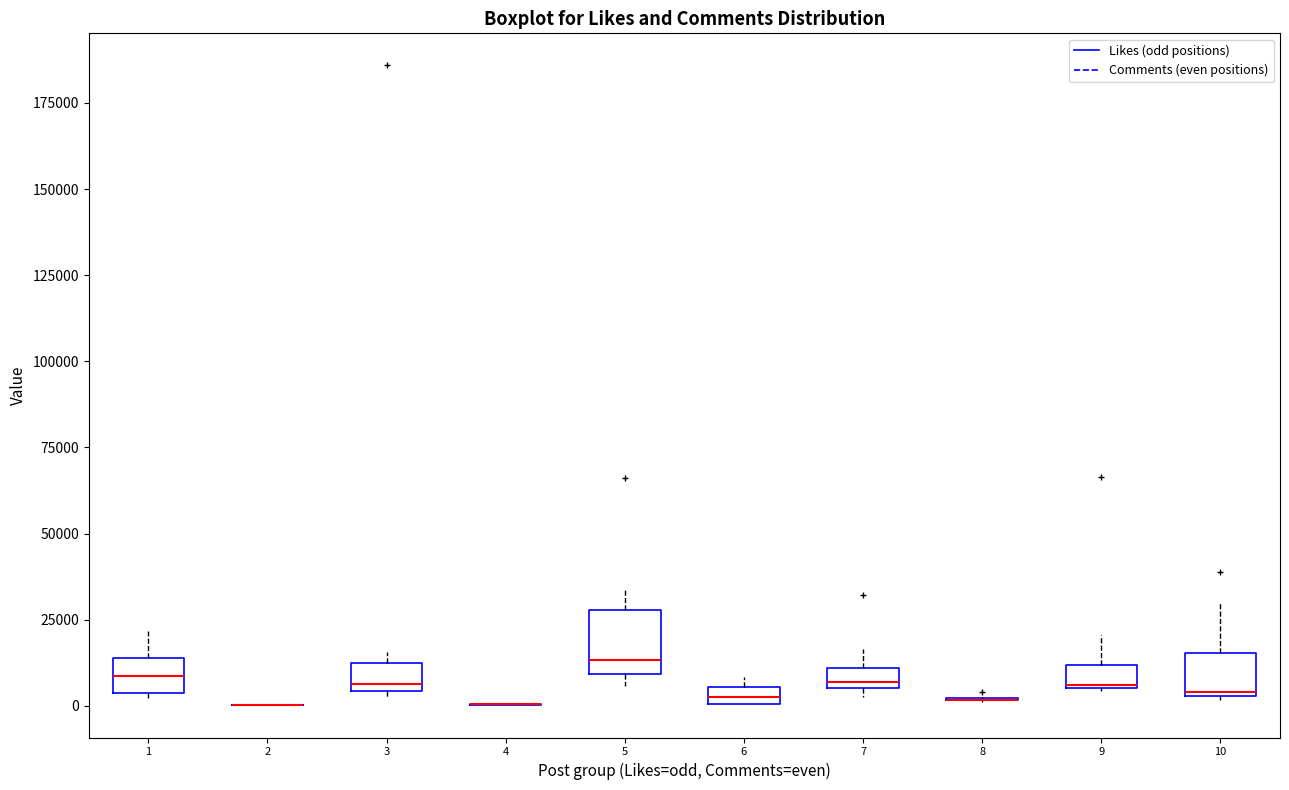

Where does the upper whisker of the box at x = 9 end on the y-axis? The values are not printed on the chart, so give them approximately, as read against the axis.

20000